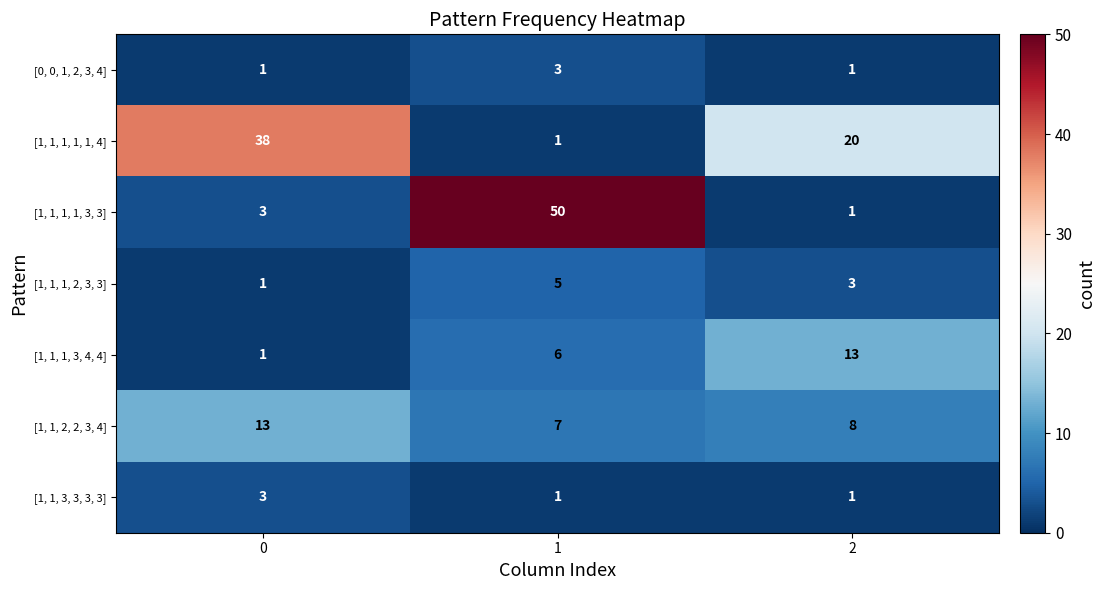

Which series has the largest range (max minus min)?

[1, 1, 1, 1, 3, 3]